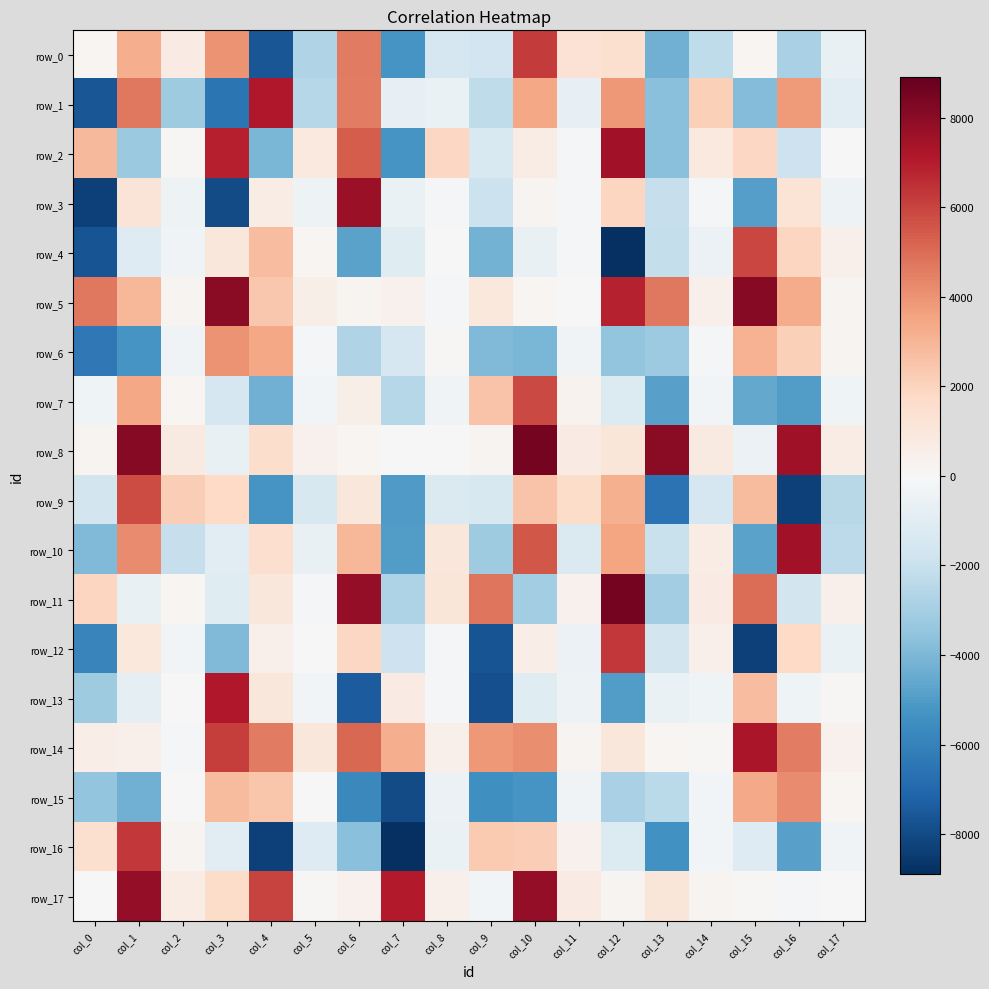

Between col_12 and col_16, which series saw the biggest shift?

row_9